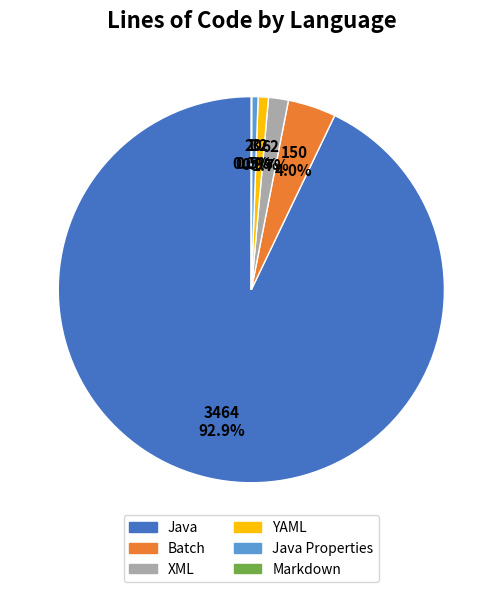

Does any single category account for the majority?

Yes